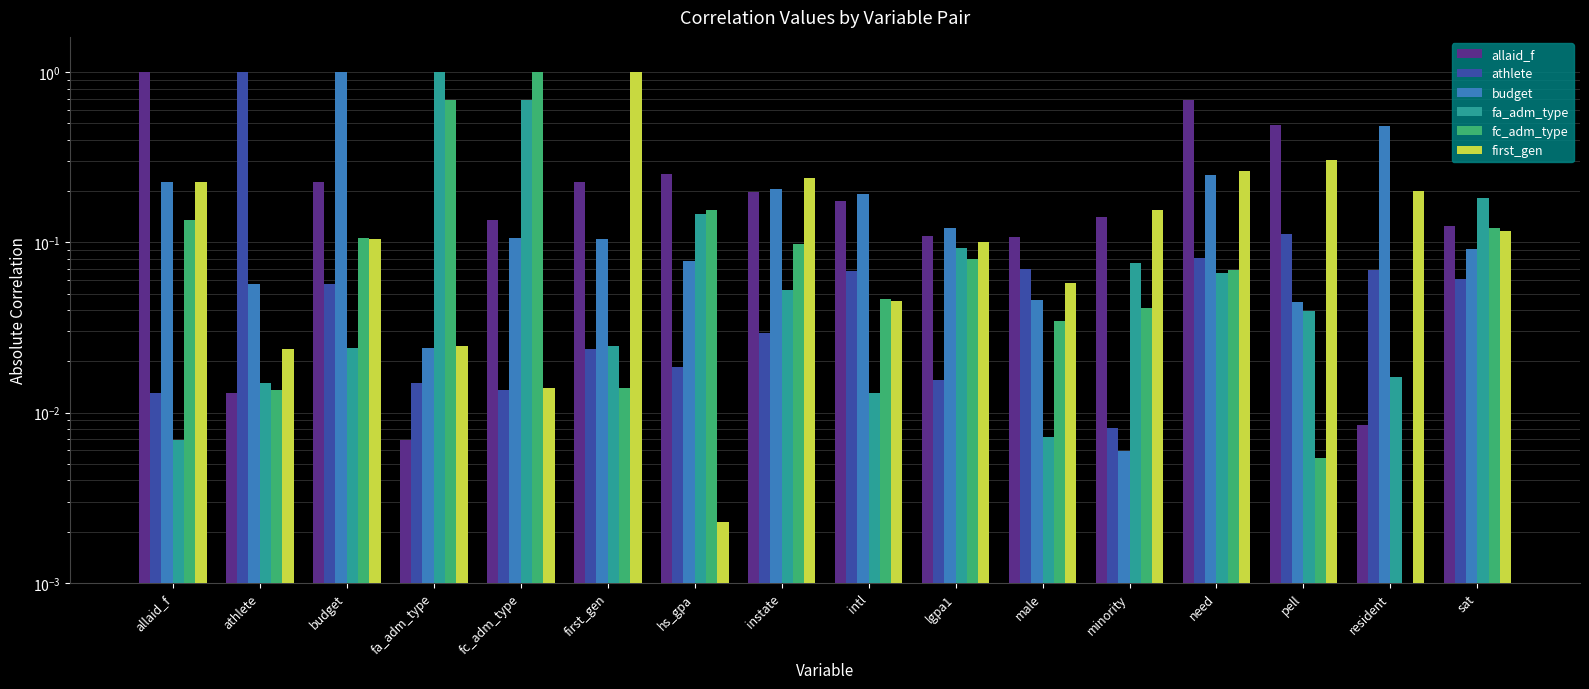

Which has a higher value, fc_adm_type or first_gen?

first_gen